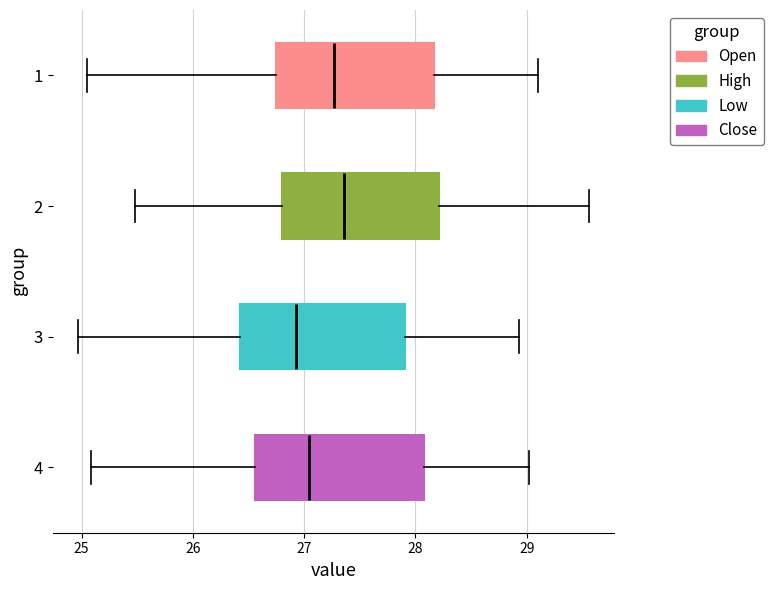

Reading bottom to top, read every box against the x-axis: the position of its median line, the range the box covers, and the ends of its whiskers. The values are not printed on the chart, so give them approximately, as read against the axis.

4: median 27.0, box 26.6 to 28.1, whiskers 25.1 to 29.0
3: median 26.9, box 26.4 to 27.9, whiskers 25.0 to 28.9
2: median 27.4, box 26.8 to 28.2, whiskers 25.5 to 29.6
1: median 27.3, box 26.7 to 28.2, whiskers 25.0 to 29.1